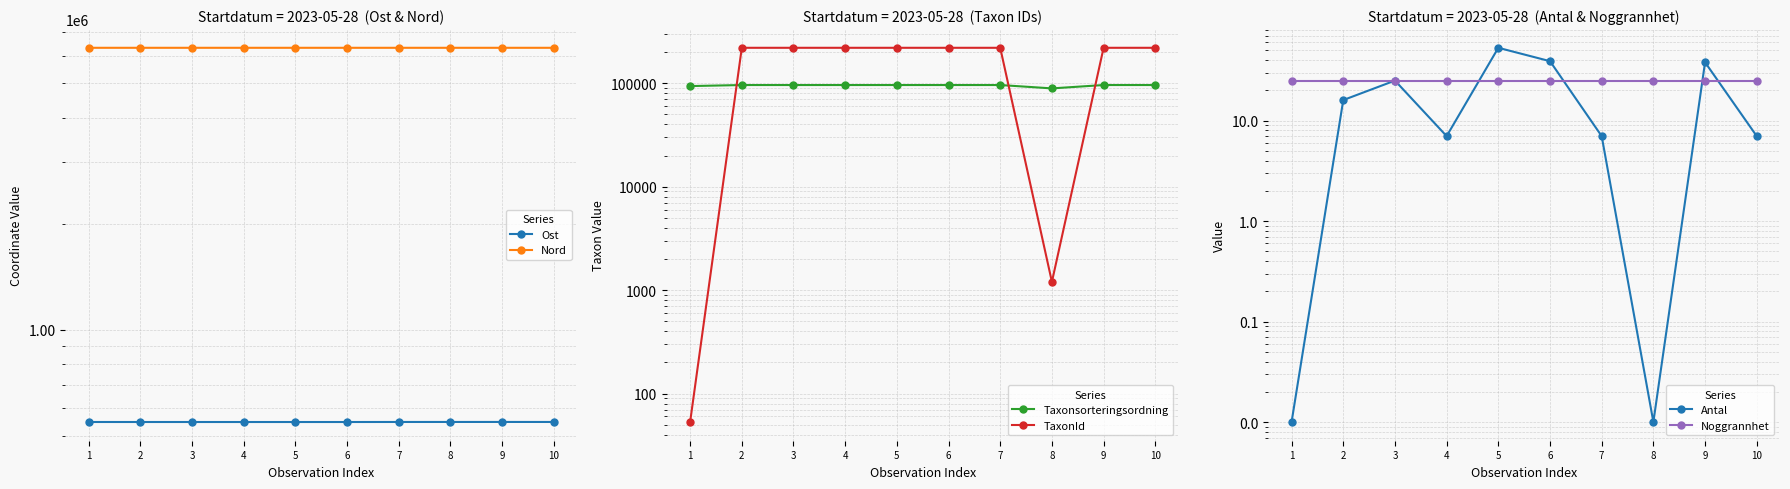

Rank the series by their maximum value, from lowest to highest.

Noggrannhet, Antal, Taxonsorteringsordning, TaxonId, Ost, Nord